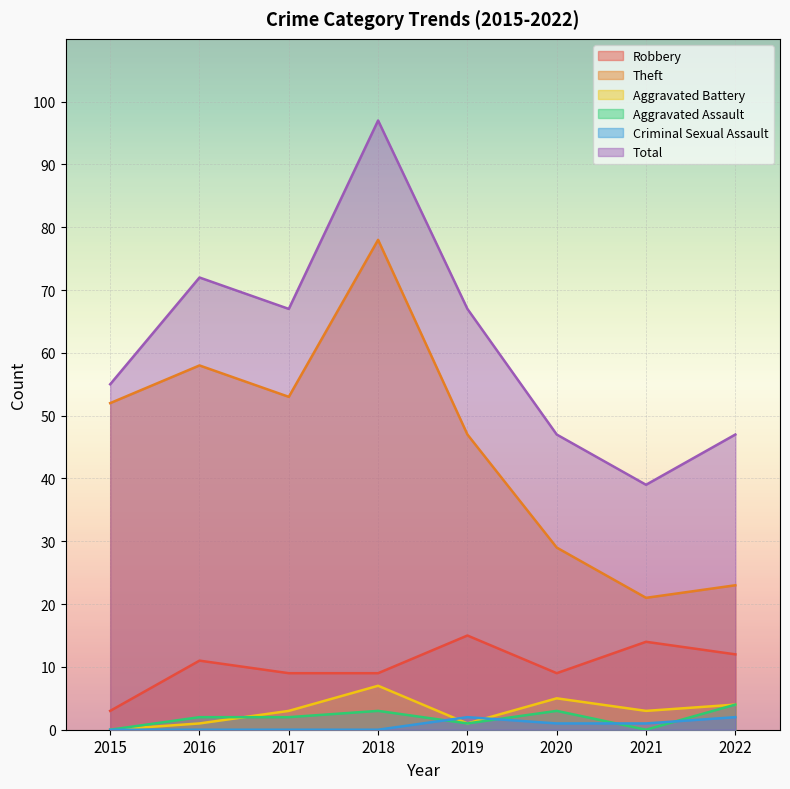

Between 2022 and 2020, which is larger?

2022